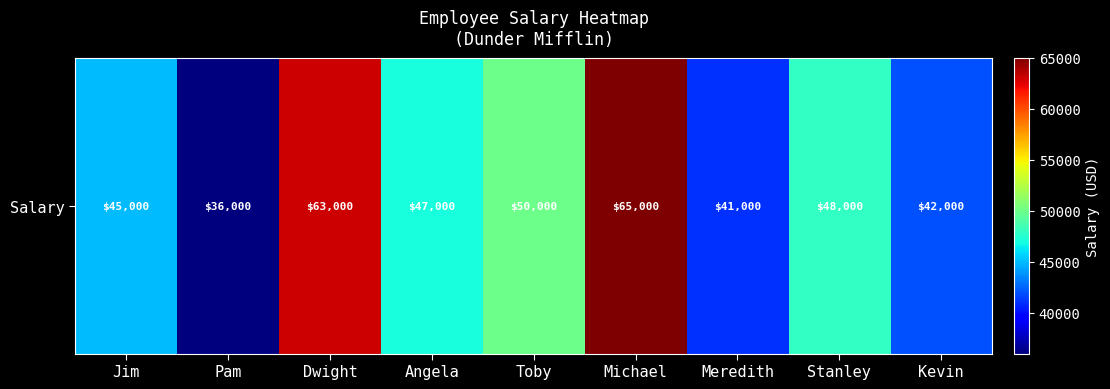

What is the ratio of the value at Dwight to the value at Stanley?

1.3